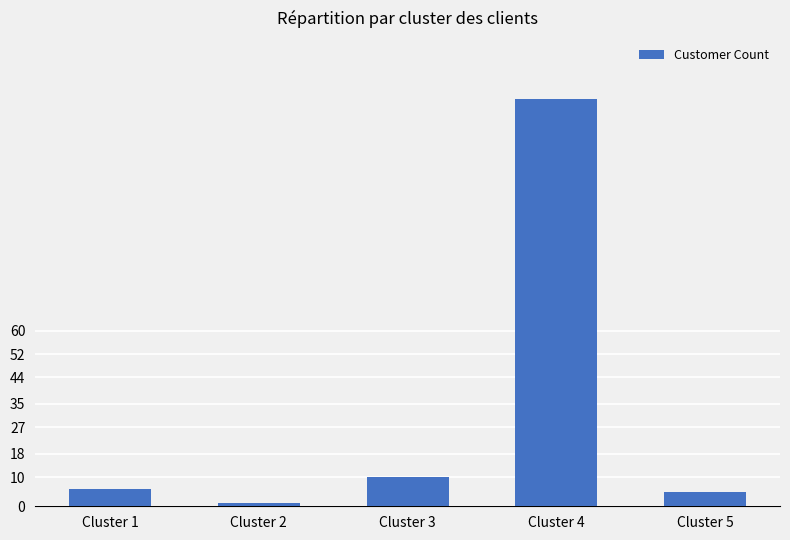

The value at Cluster 4 is 139. True or false?

True